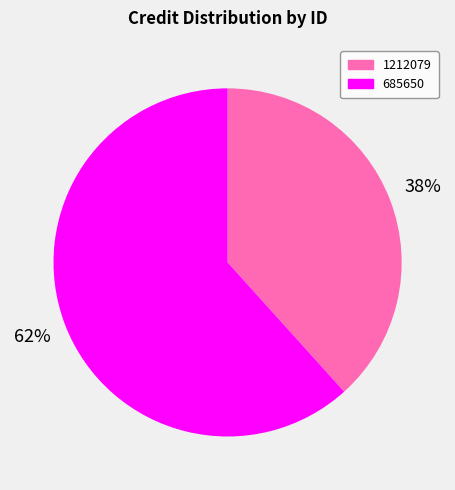

How many segments does this pie chart have?

2